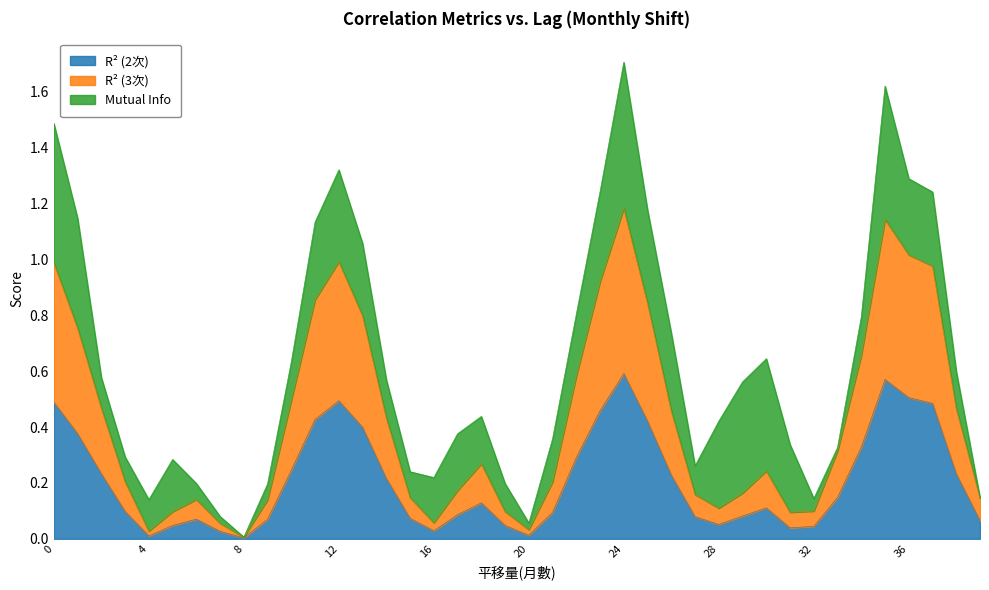

What is the value of the R² (3次) point at the 7th from the left?

0.1